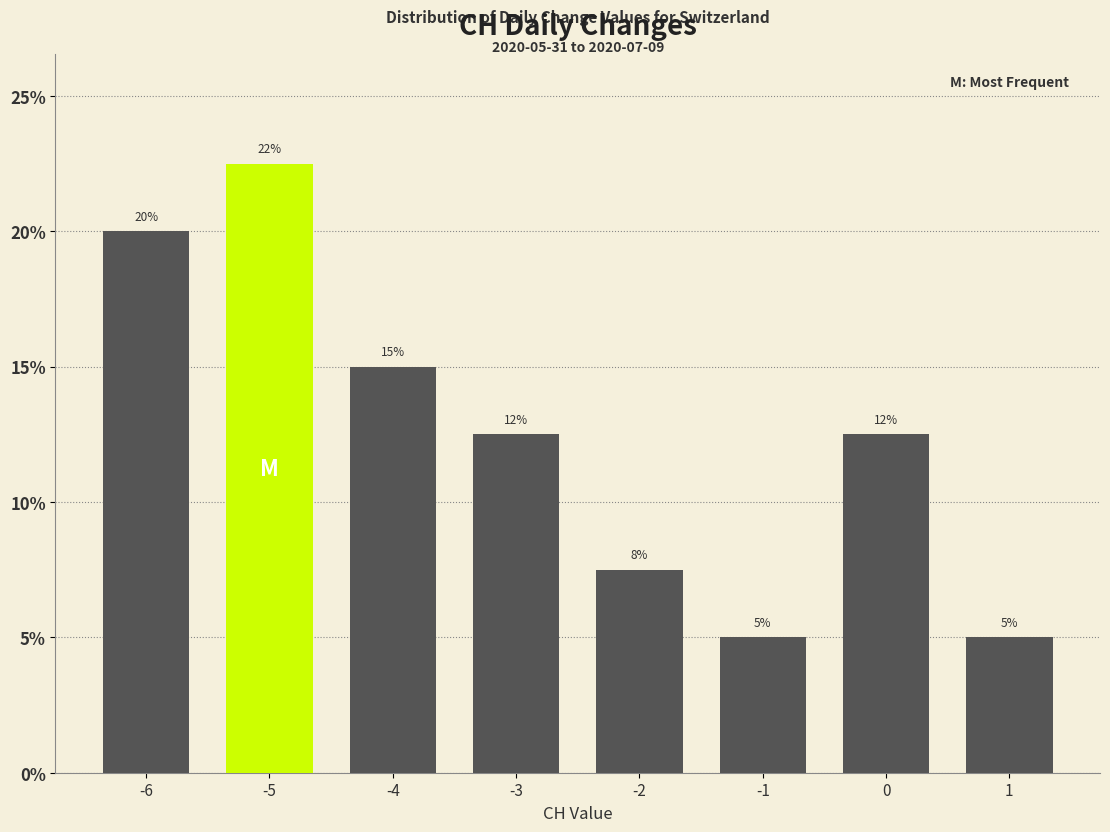

What is the value of the 5th bar from the left?

7.5